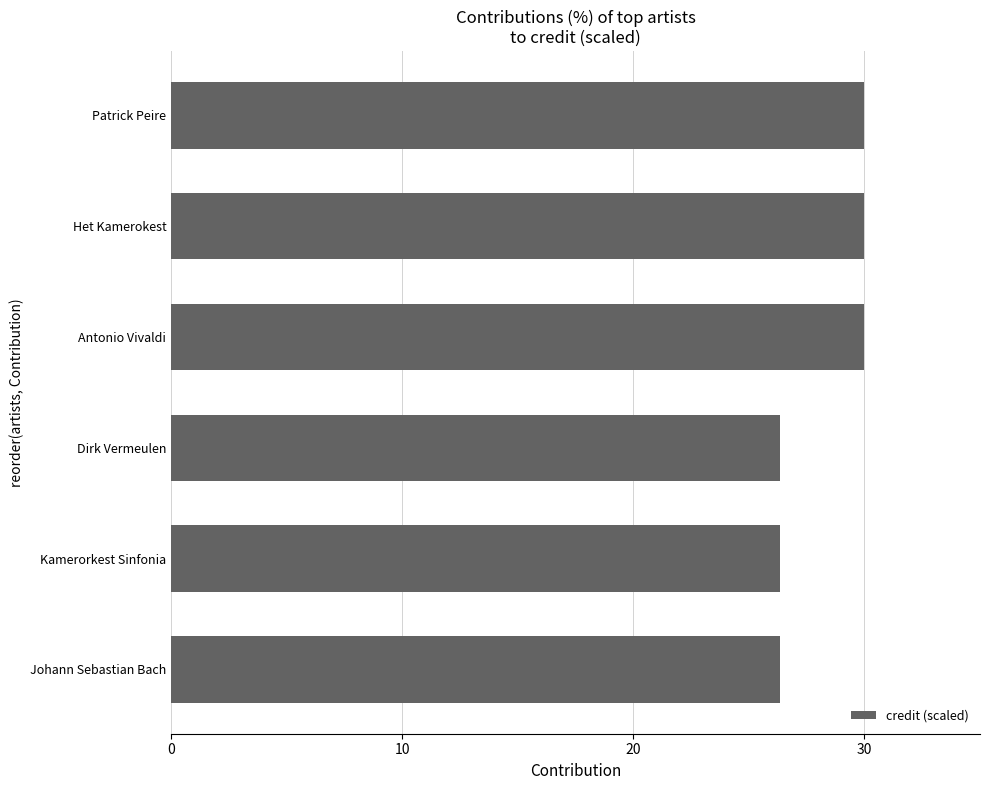

What is the change in value from Dirk Vermeulen to Patrick Peire?

+3.6